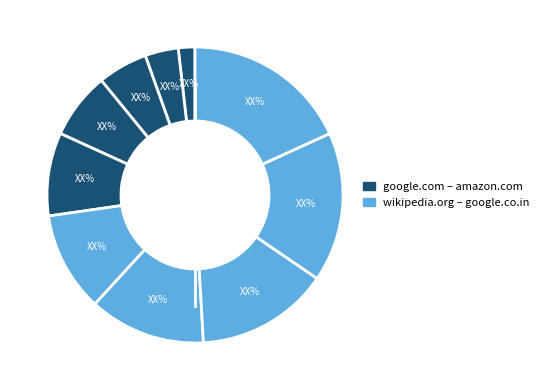

Count the number of slices in the pie.

10